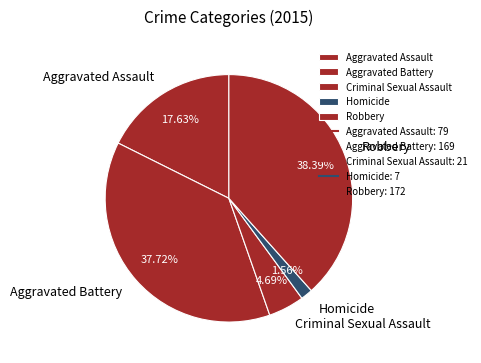

Combined, what portion of the pie is Aggravated Battery and Homicide?

39.3%